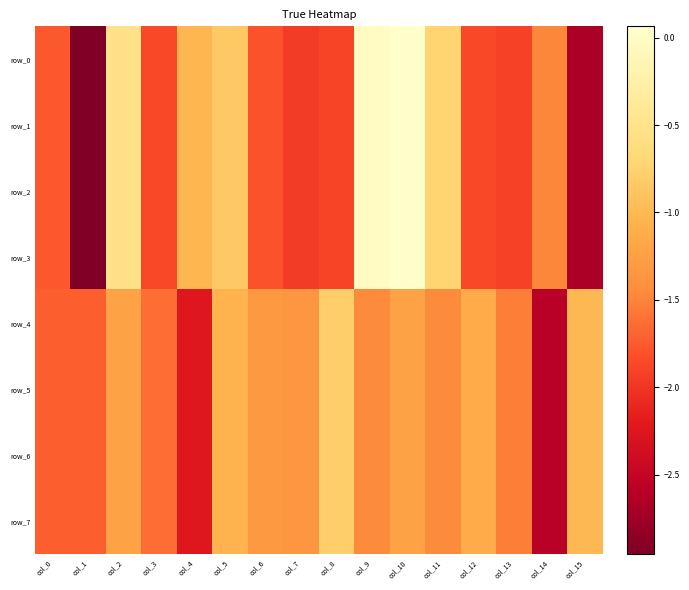

What is the difference between the maximum and minimum values in the row_7 series?

1.8